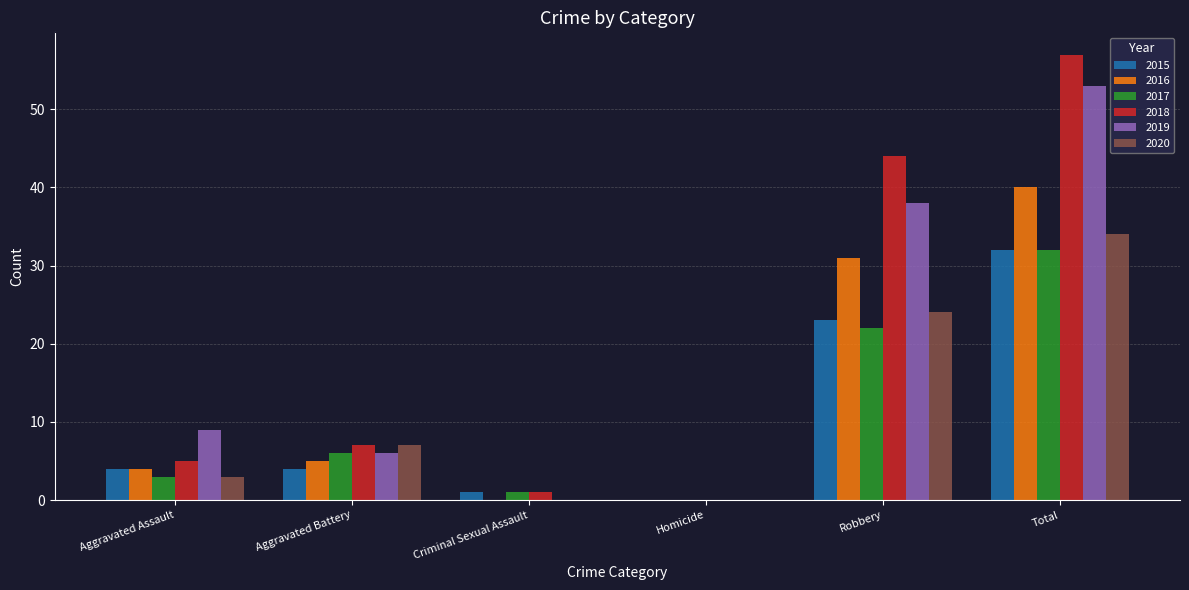

Reading left to right, extract all data points from this chart.

2015: Aggravated Assault=4	Aggravated Battery=4	Criminal Sexual Assault=1	Homicide=0	Robbery=23	Total=32
2016: Aggravated Assault=4	Aggravated Battery=5	Criminal Sexual Assault=0	Homicide=0	Robbery=31	Total=40
2017: Aggravated Assault=3	Aggravated Battery=6	Criminal Sexual Assault=1	Homicide=0	Robbery=22	Total=32
2018: Aggravated Assault=5	Aggravated Battery=7	Criminal Sexual Assault=1	Homicide=0	Robbery=44	Total=57
2019: Aggravated Assault=9	Aggravated Battery=6	Criminal Sexual Assault=0	Homicide=0	Robbery=38	Total=53
2020: Aggravated Assault=3	Aggravated Battery=7	Criminal Sexual Assault=0	Homicide=0	Robbery=24	Total=34